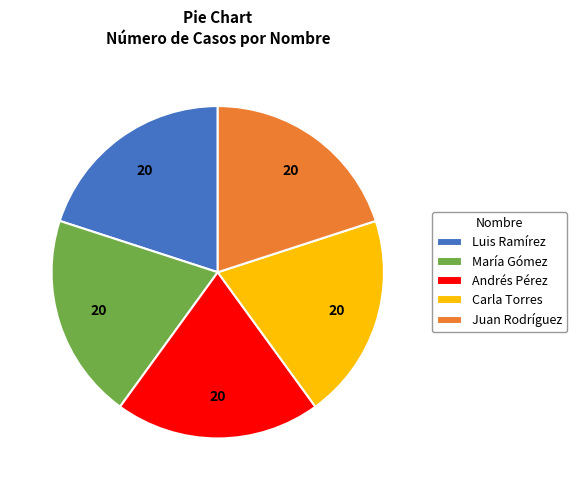

How many slices are in this pie chart?

5